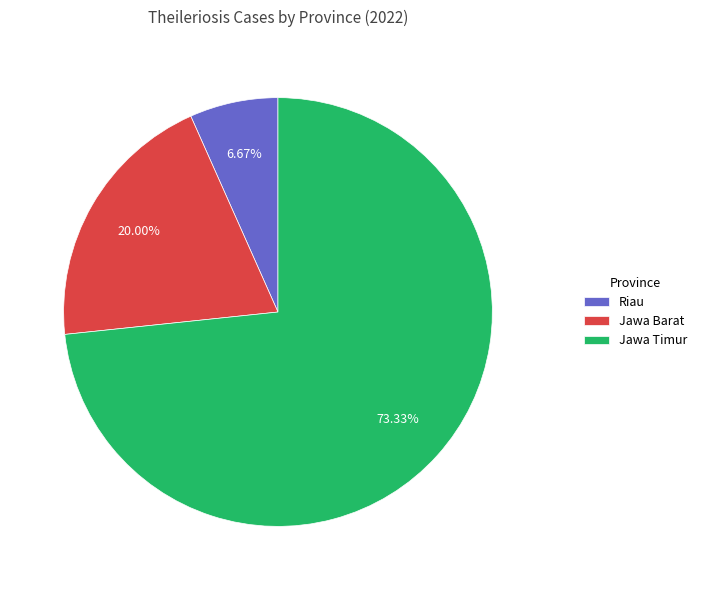

Between Jawa Timur and Riau, which is larger?

Jawa Timur